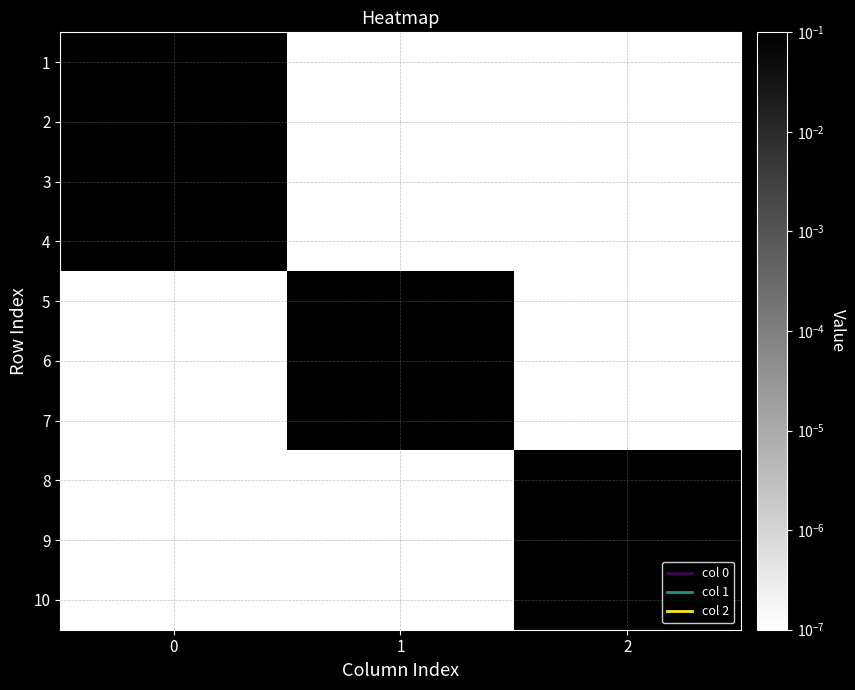

Reading left to right, list all the values displayed in this chart.

1: 0=1.0	1=0.0	2=0.0
2: 0=1.0	1=0.0	2=0.0
3: 0=1.0	1=0.0	2=0.0
4: 0=1.0	1=0.0	2=0.0
5: 0=0.0	1=1.0	2=0.0
6: 0=0.0	1=1.0	2=0.0
7: 0=0.0	1=1.0	2=0.0
8: 0=0.0	1=0.0	2=1.0
9: 0=0.0	1=0.0	2=1.0
10: 0=0.0	1=0.0	2=1.0